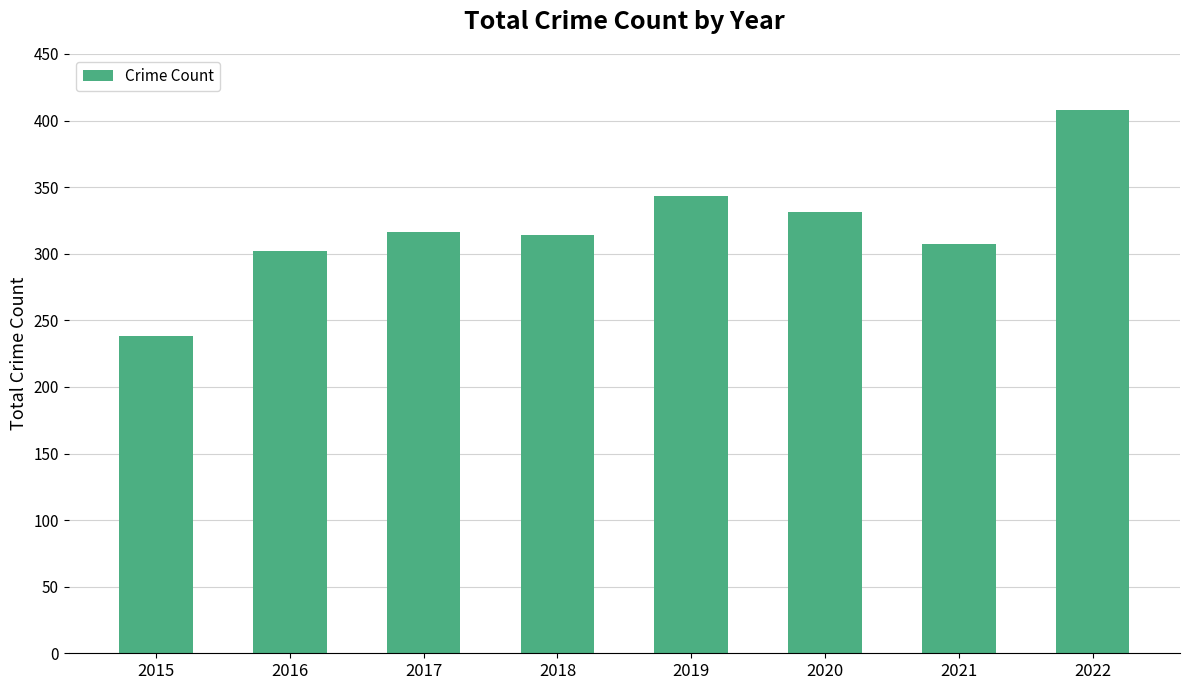

Reading left to right, what are all the values shown in this chart?

238	302	316	314	343	331	307	408